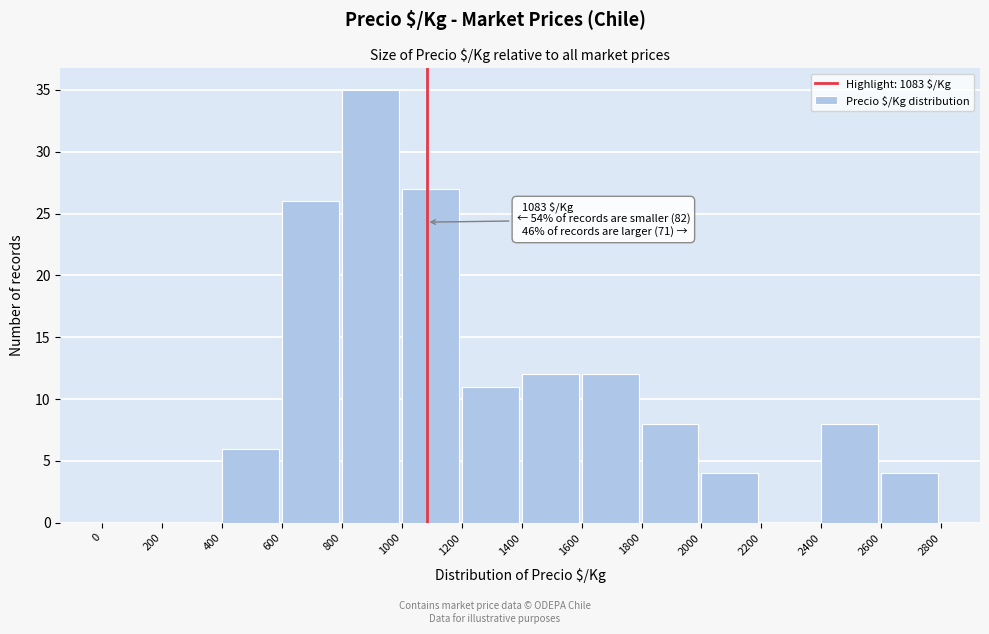

Over which range of the x-axis is the bar tallest?

800 to 1000